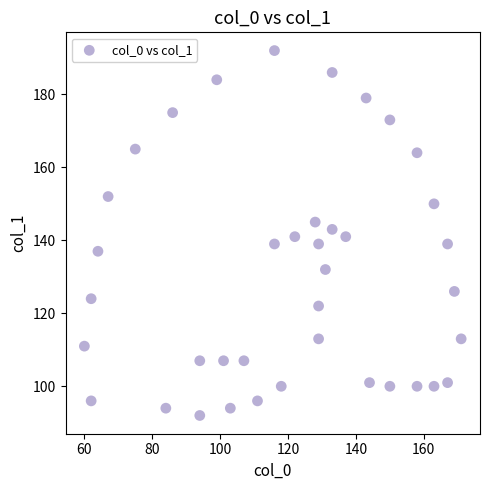

What is the range of Y values (max minus min)?

100